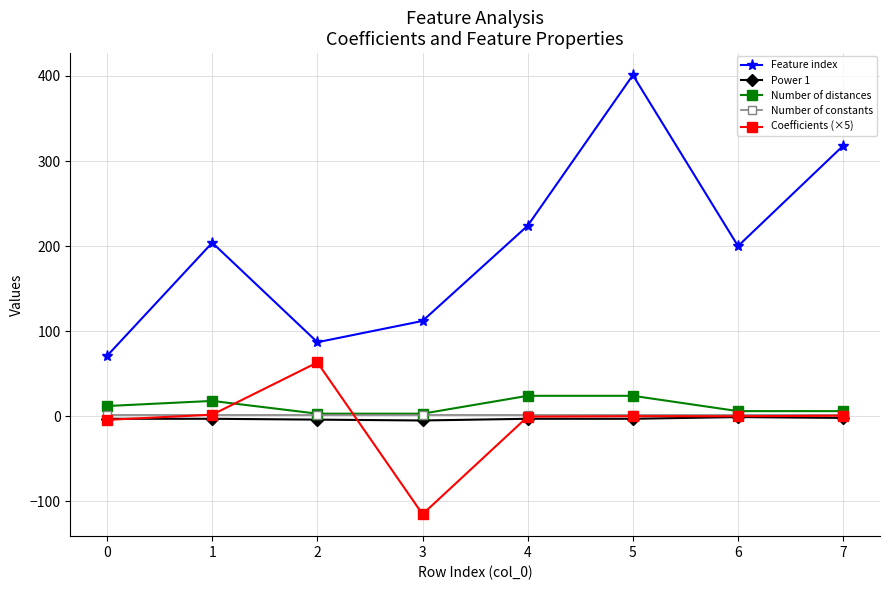

At which category is the sum across all series the highest?

5